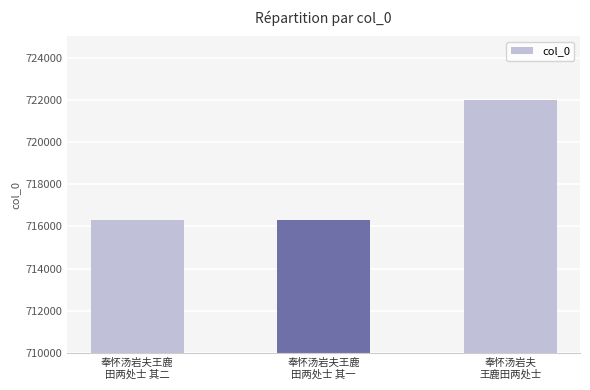

What is the ratio of the value at 奉怀汤岩夫王鹿
田两处士 其二 to the value at 奉怀汤岩夫
王鹿田两处士?

1.0